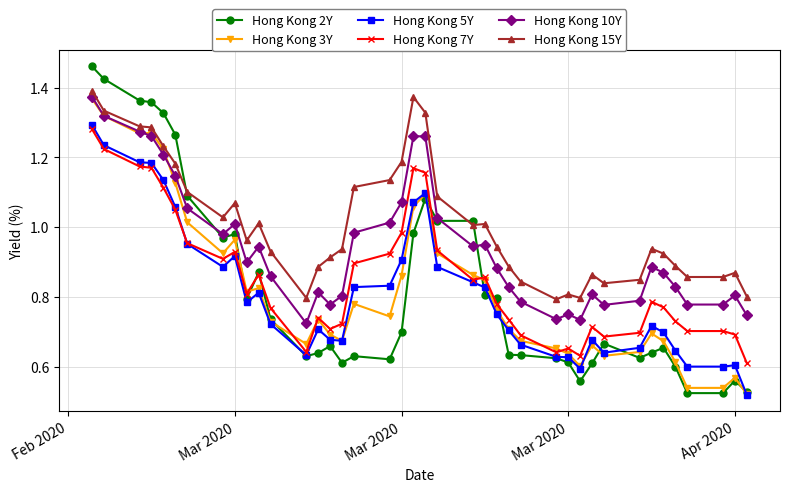

True or false: Hong Kong 15Y and Hong Kong 7Y cross at least once.

False